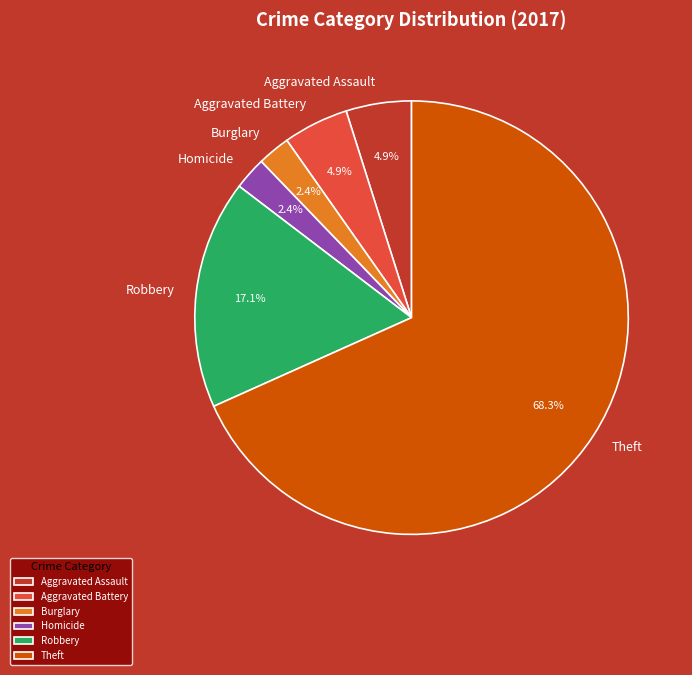

To the nearest percent, what is the difference between the Burglary and Robbery slice percentages?

15%